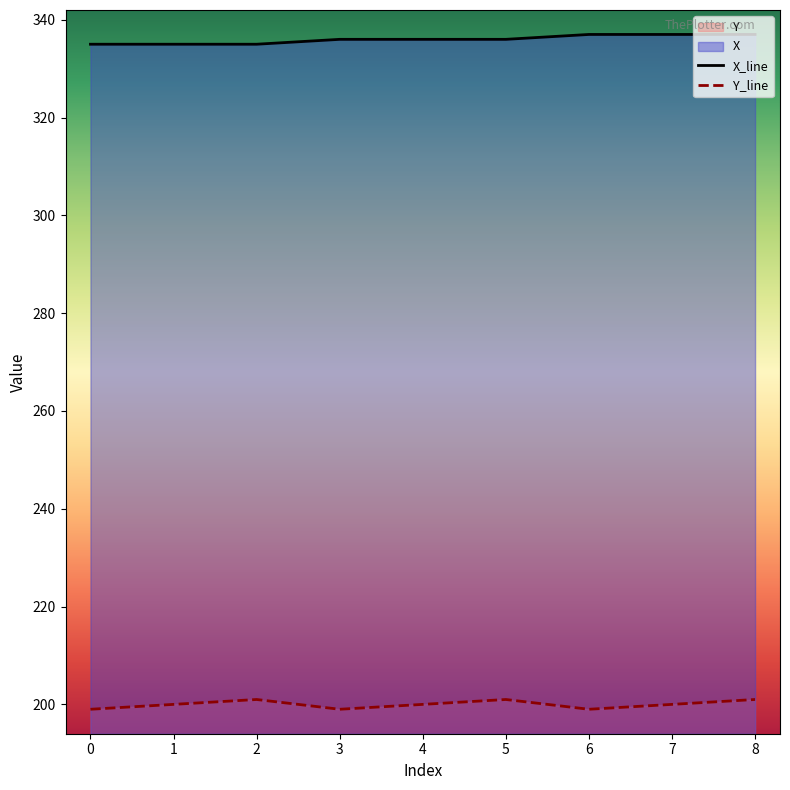

Rank the series by their average value, from lowest to highest.

Y_line, X_line